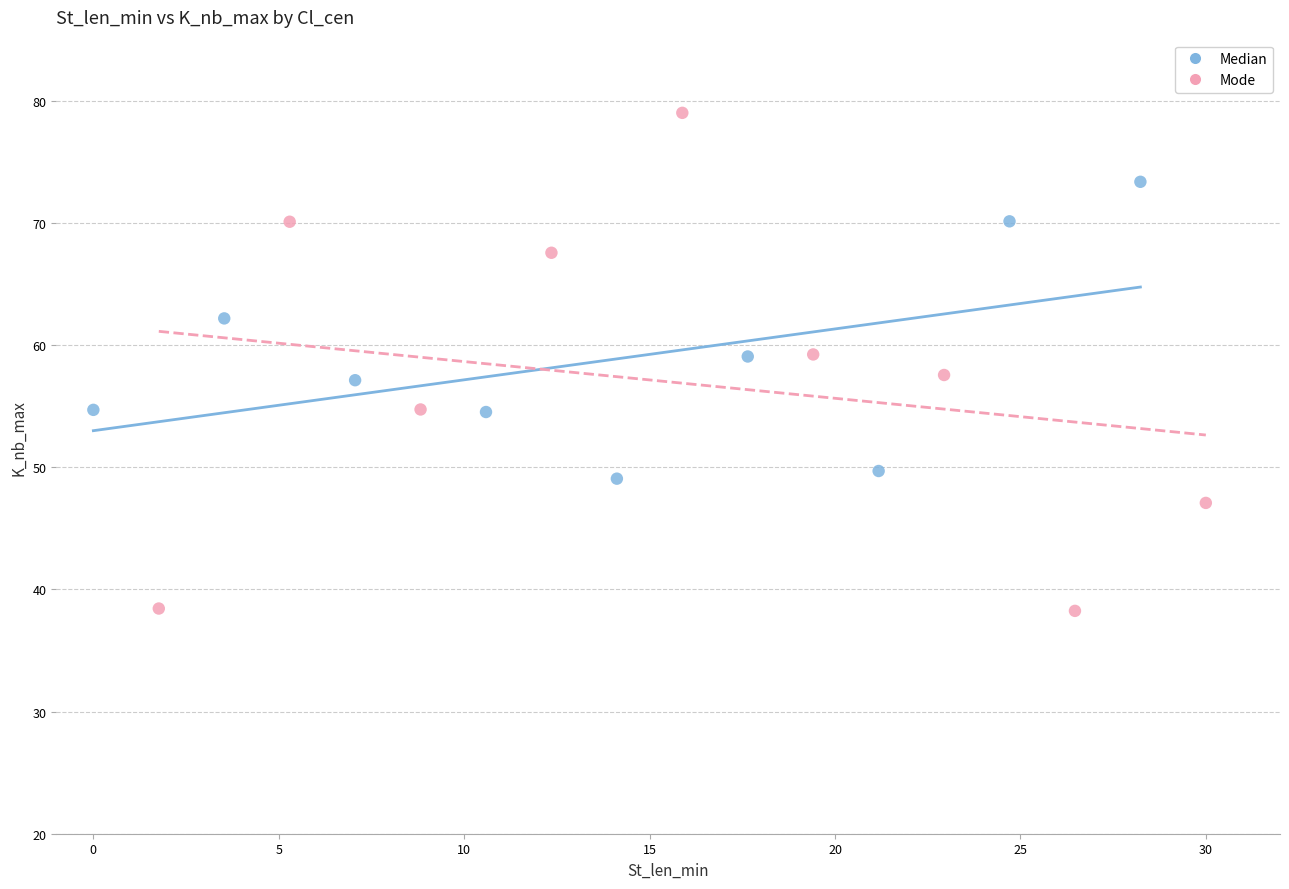

Which series contains the lowest Y value?

Mode